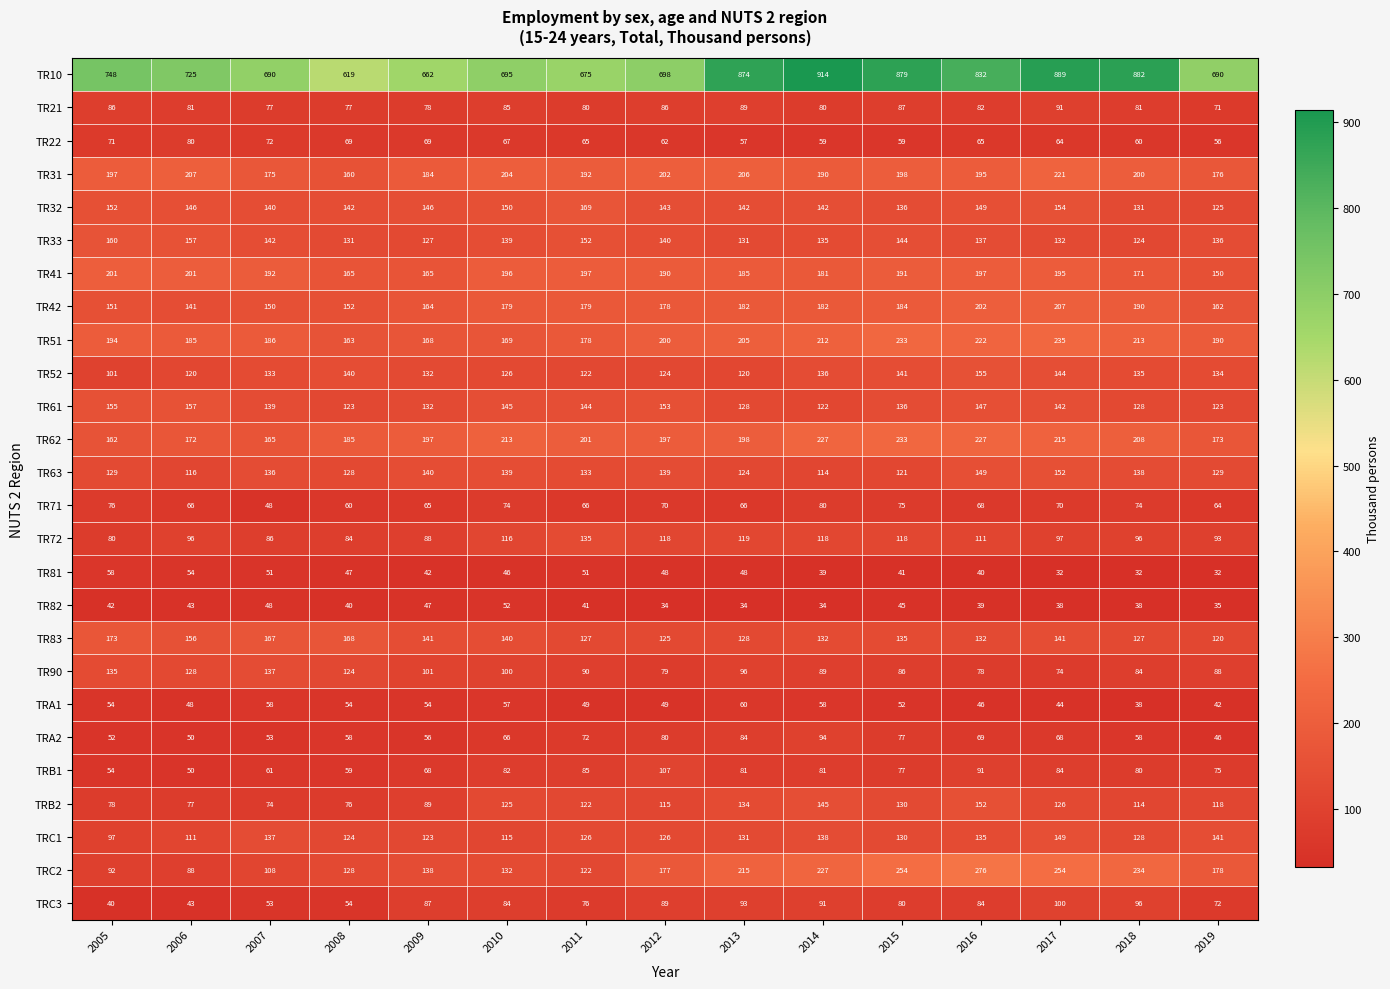

What is the greatest value displayed?

914